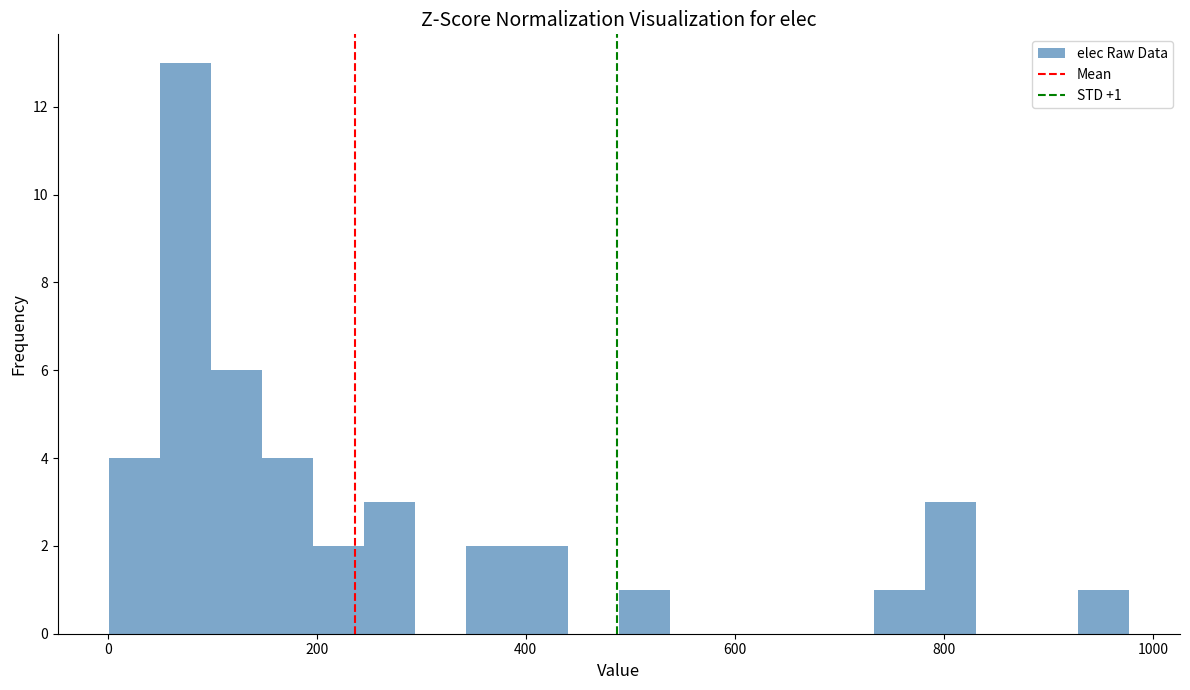

Read against the x-axis, roughly where is the centre of the tallest bar?

80